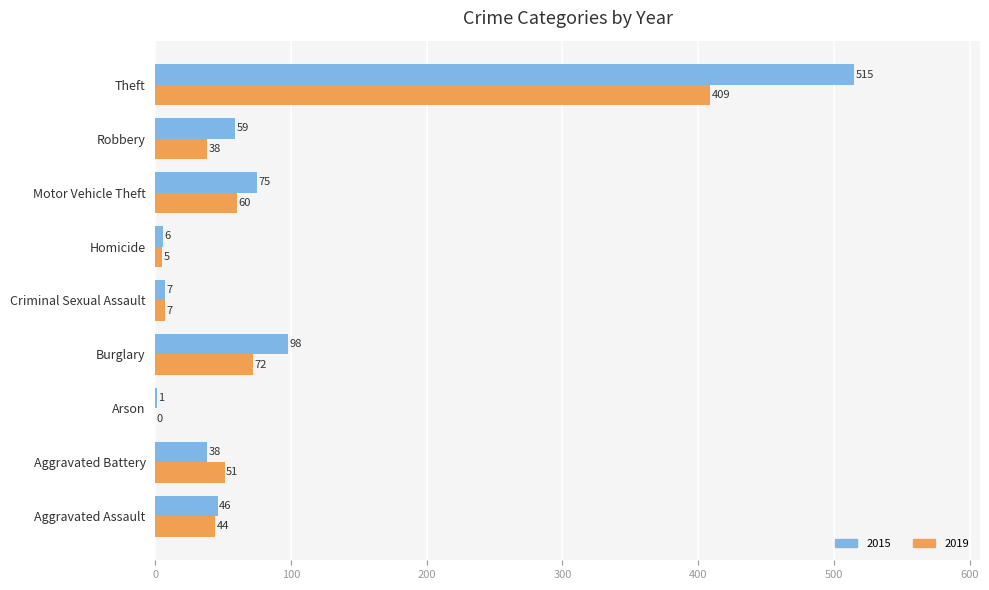

Is the value of 2019 at Arson greater than the value of 2015 at Arson?

No